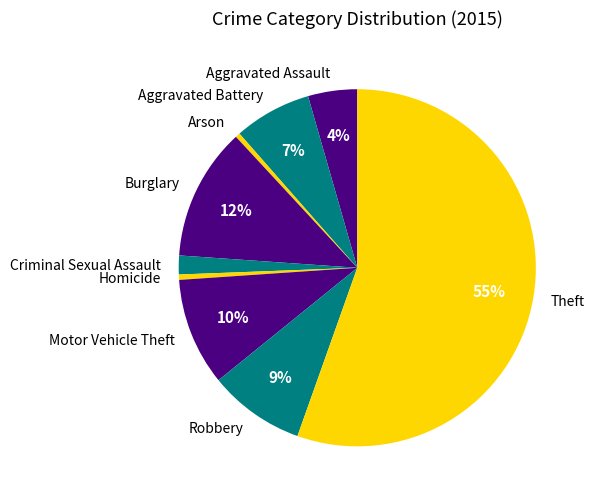

To the nearest percent, what is the difference between the Motor Vehicle Theft and Aggravated Battery slice percentages?

3%